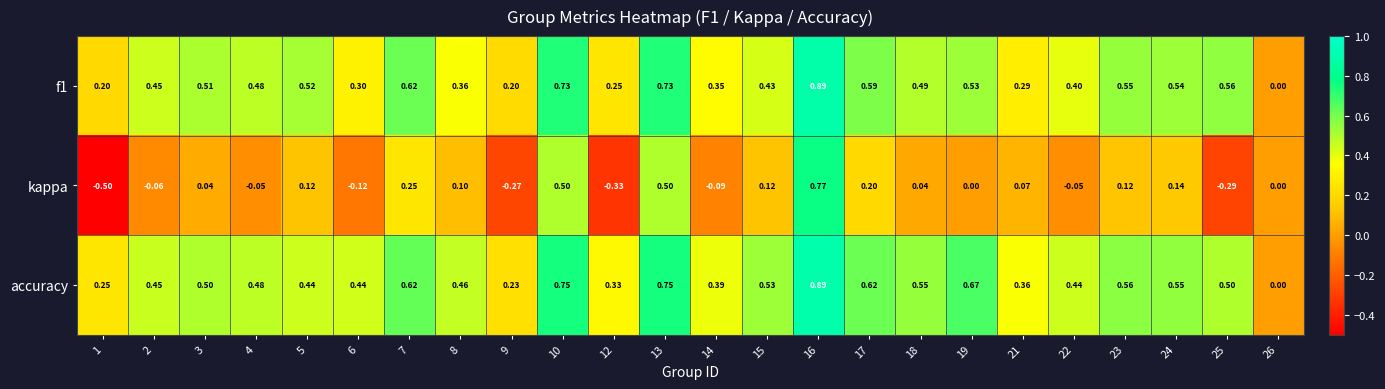

Which series has the largest total across all categories?

accuracy